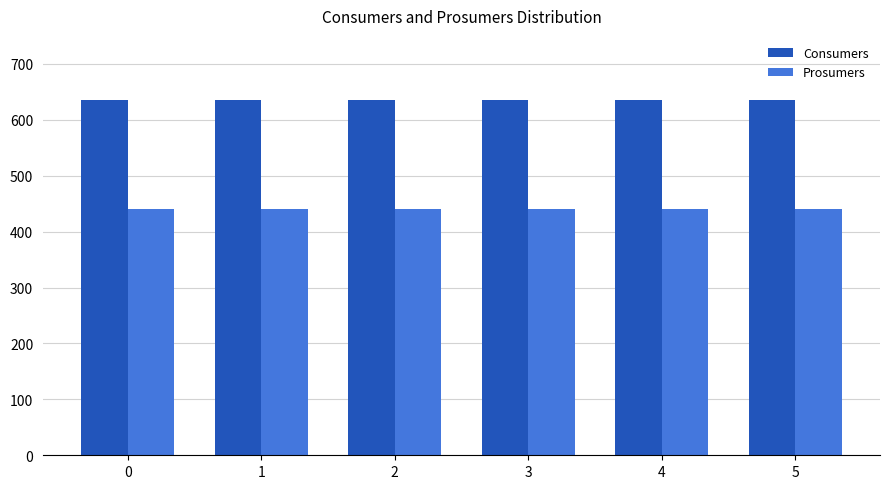

At 1, list the series in order from largest to smallest.

Consumers, Prosumers